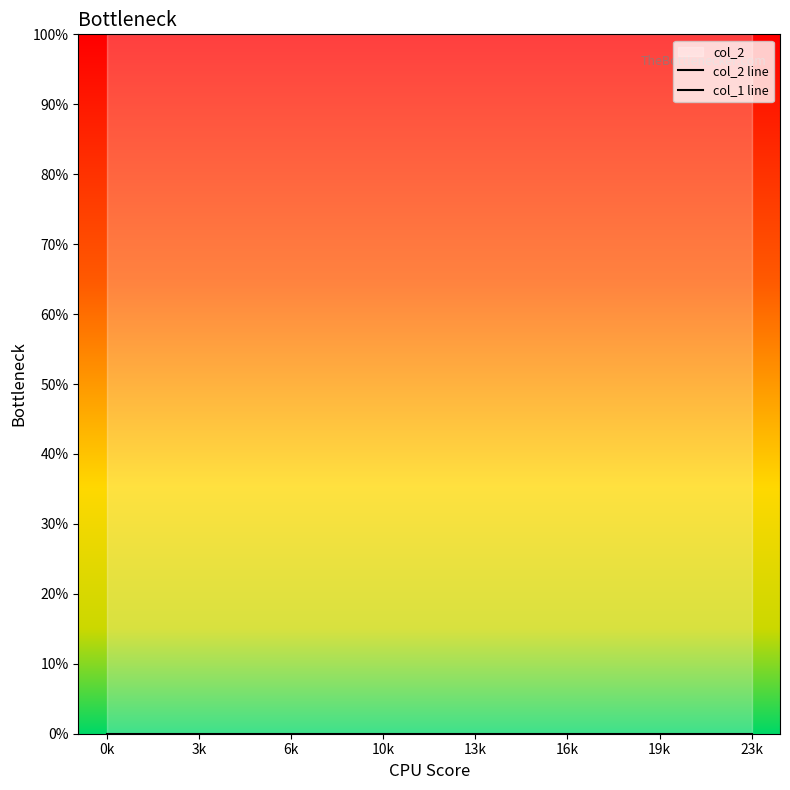

What is the spread (max minus min) of values at 23k?

2